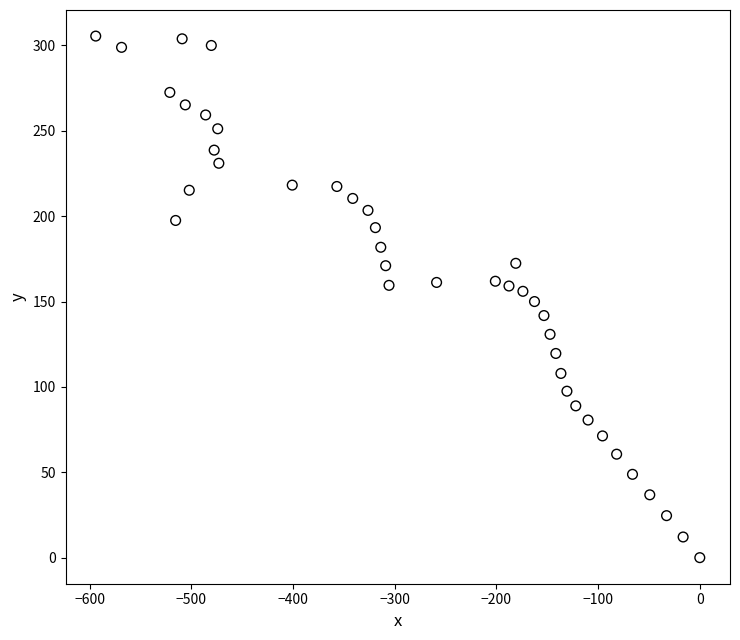

What is the range of X values (max minus min)?

594.2